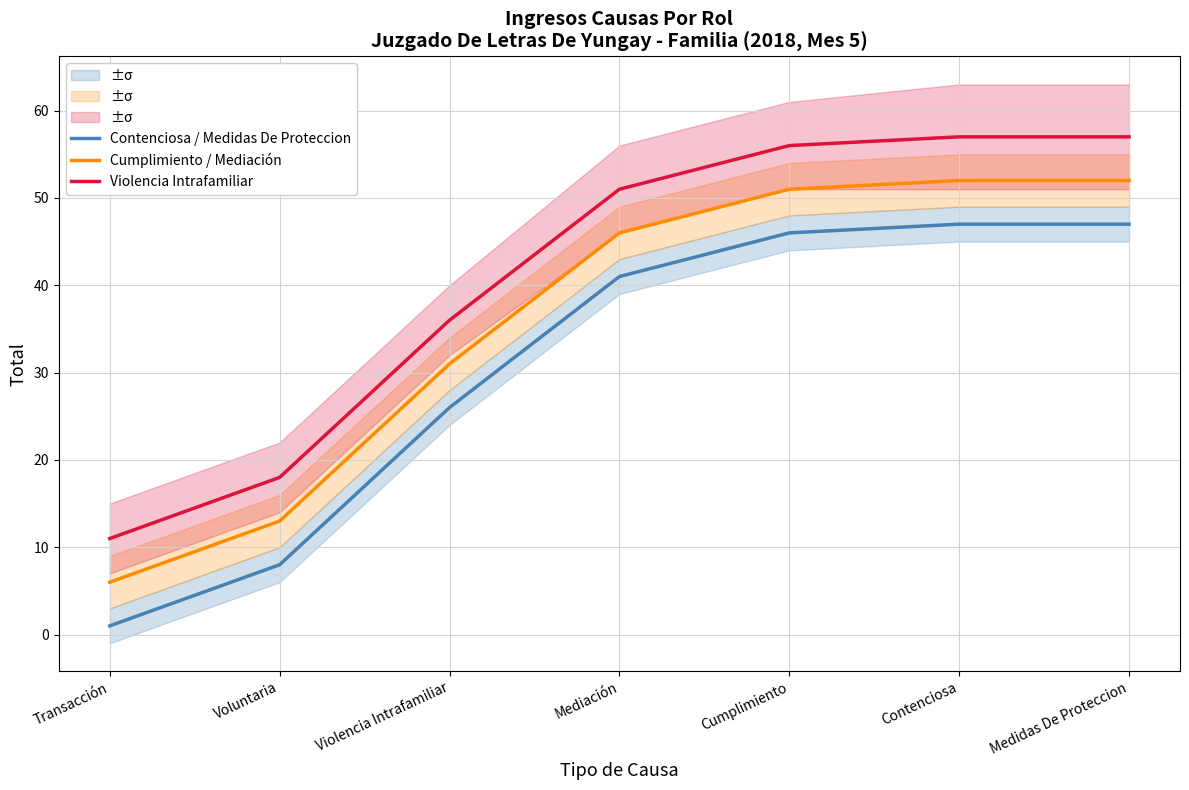

The Cumplimiento / Mediación series shows 13 at Voluntaria. True or false?

True